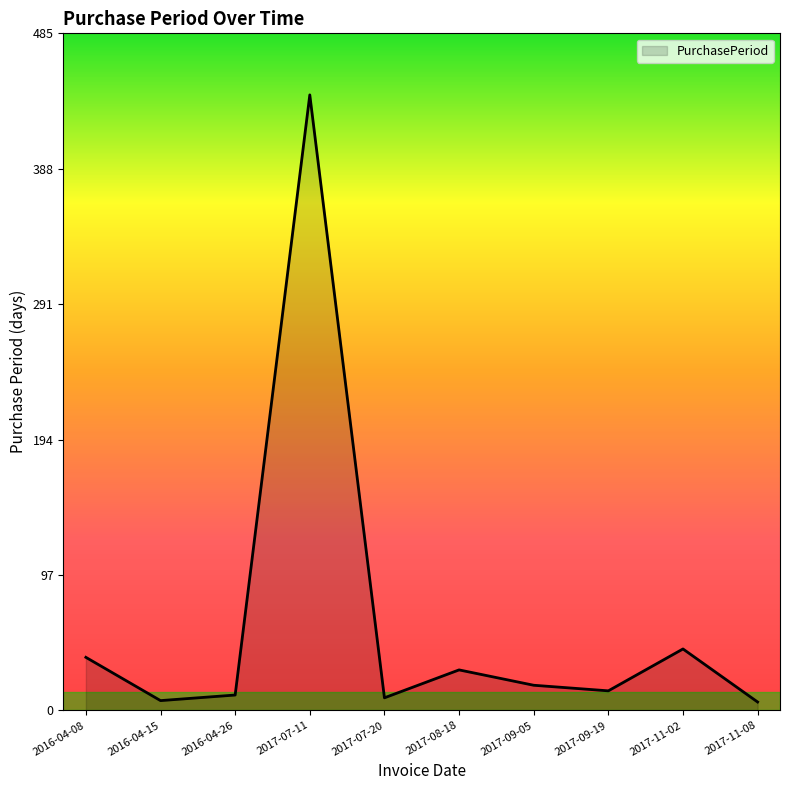

What is the greatest value displayed?

441